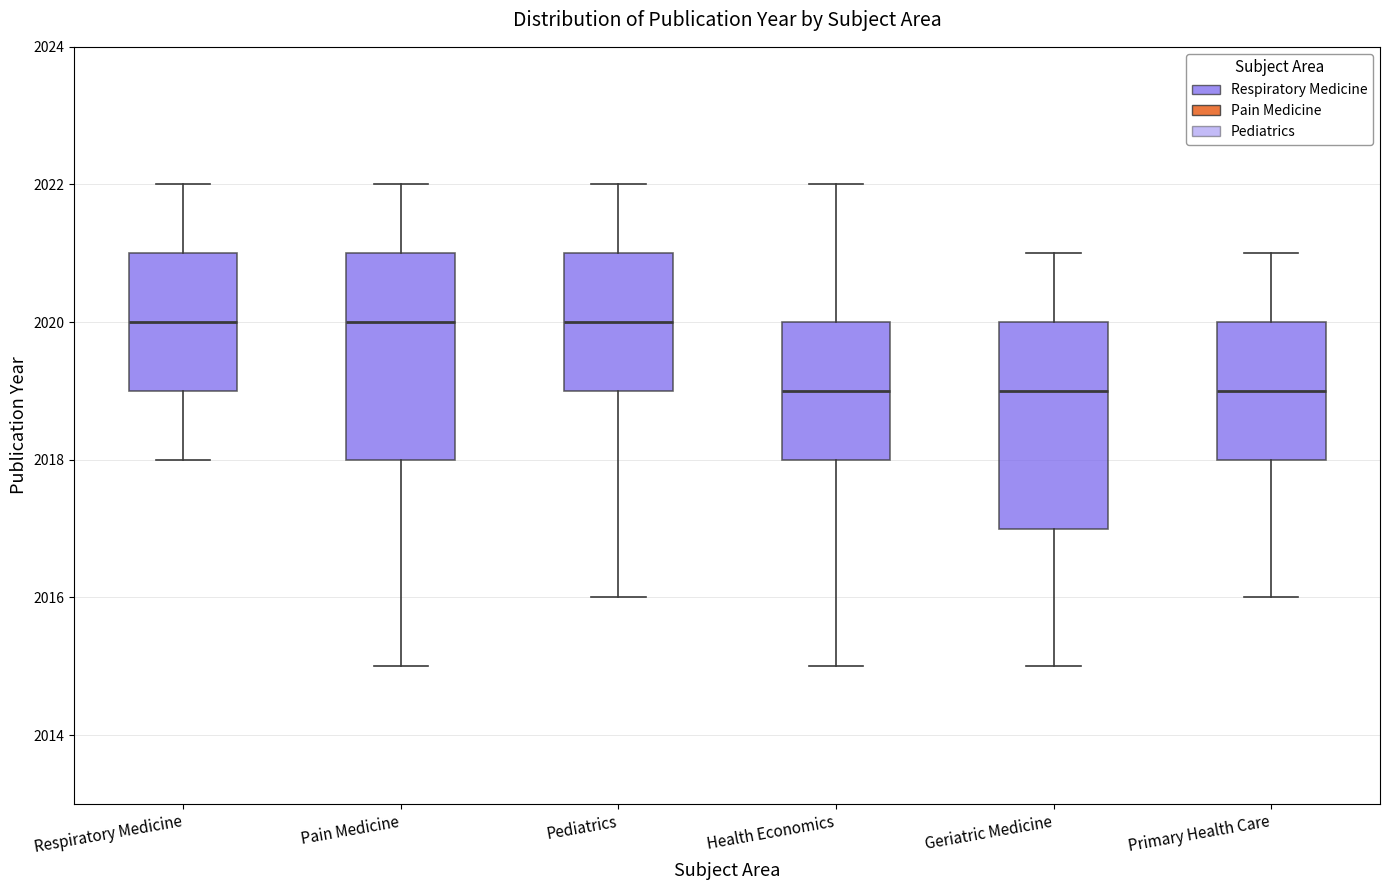

Reading left to right, read every box against the y-axis: the position of its median line, the range the box covers, and the ends of its whiskers. The values are not printed on the chart, so give them approximately, as read against the axis.

Respiratory Medicine: median 2020, box 2019 to 2021, whiskers 2018 to 2022
Pain Medicine: median 2020, box 2018 to 2021, whiskers 2015 to 2022
Pediatrics: median 2020, box 2019 to 2021, whiskers 2016 to 2022
Health Economics: median 2019, box 2018 to 2020, whiskers 2015 to 2022
Geriatric Medicine: median 2019, box 2017 to 2020, whiskers 2015 to 2021
Primary Health Care: median 2019, box 2018 to 2020, whiskers 2016 to 2021